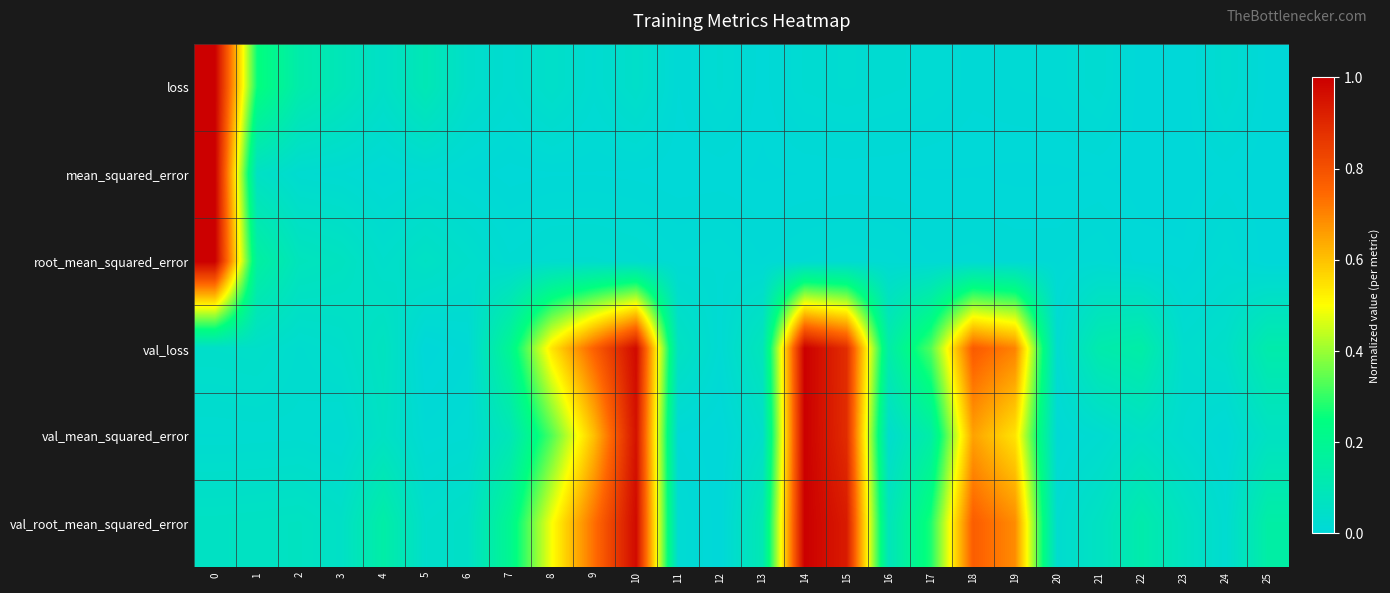

How many data points does each series have?

26